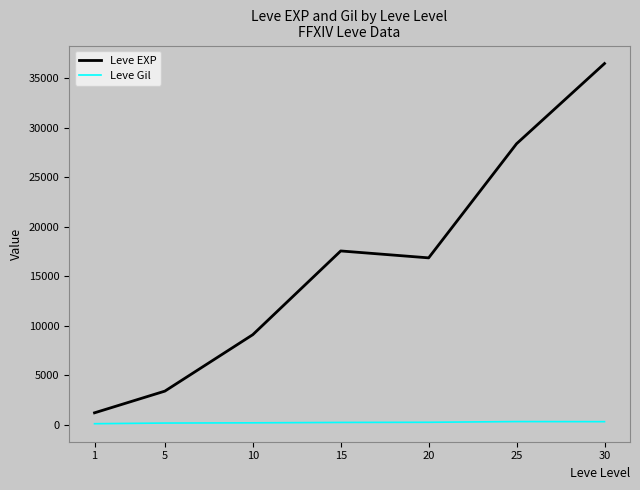

The Leve Gil series shows 320.8 at 30. True or false?

True